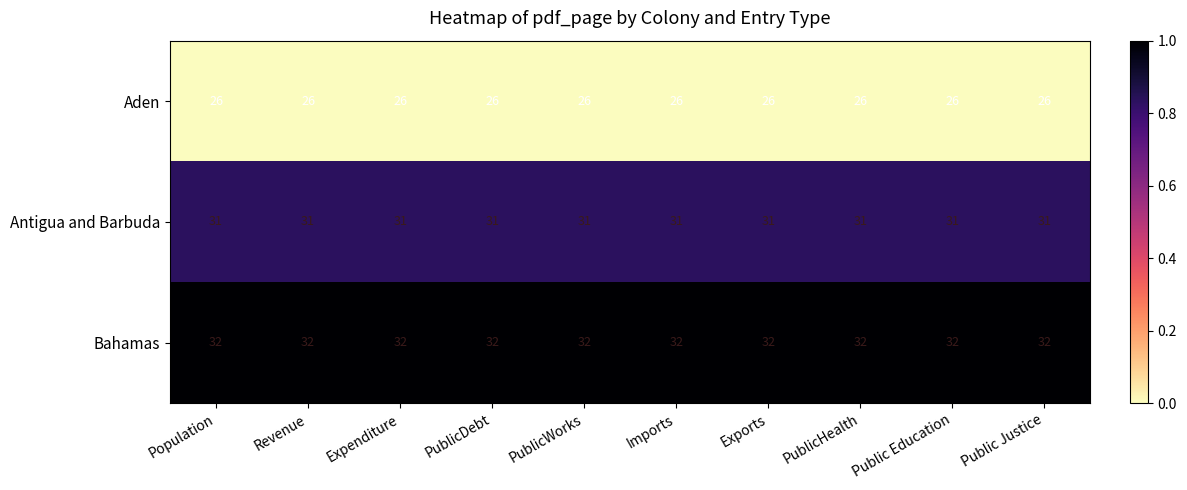

True or false: Antigua and Barbuda has a value of 53 at PublicWorks.

False